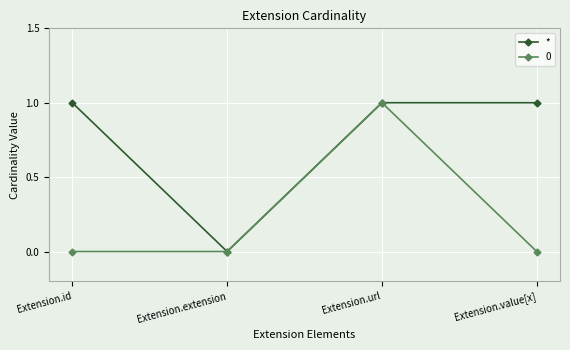

What position from the right is Extension.value[x]?

1